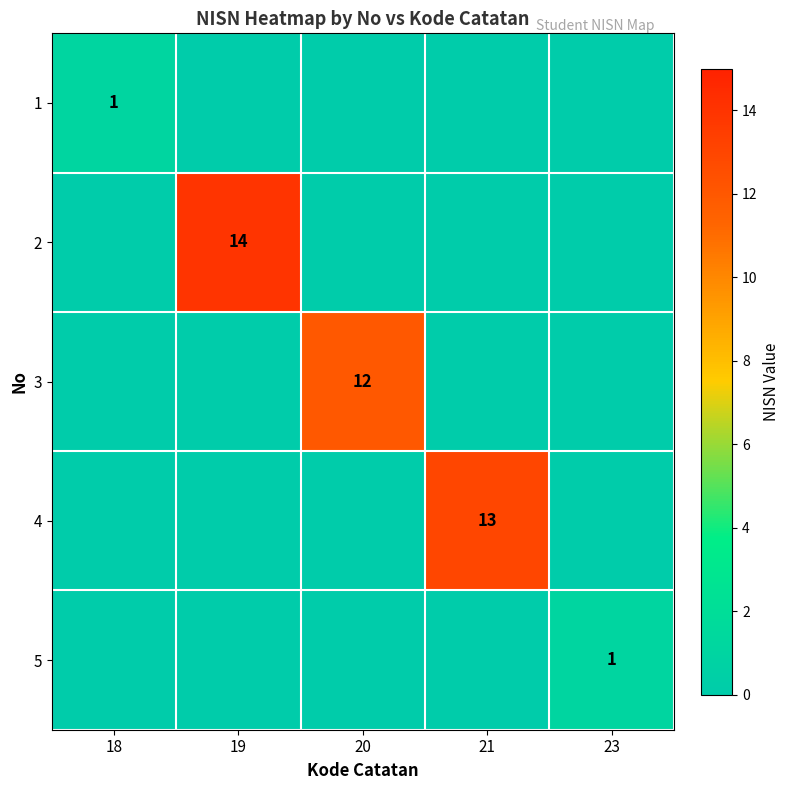

The 1 series shows 2 at 18. True or false?

False